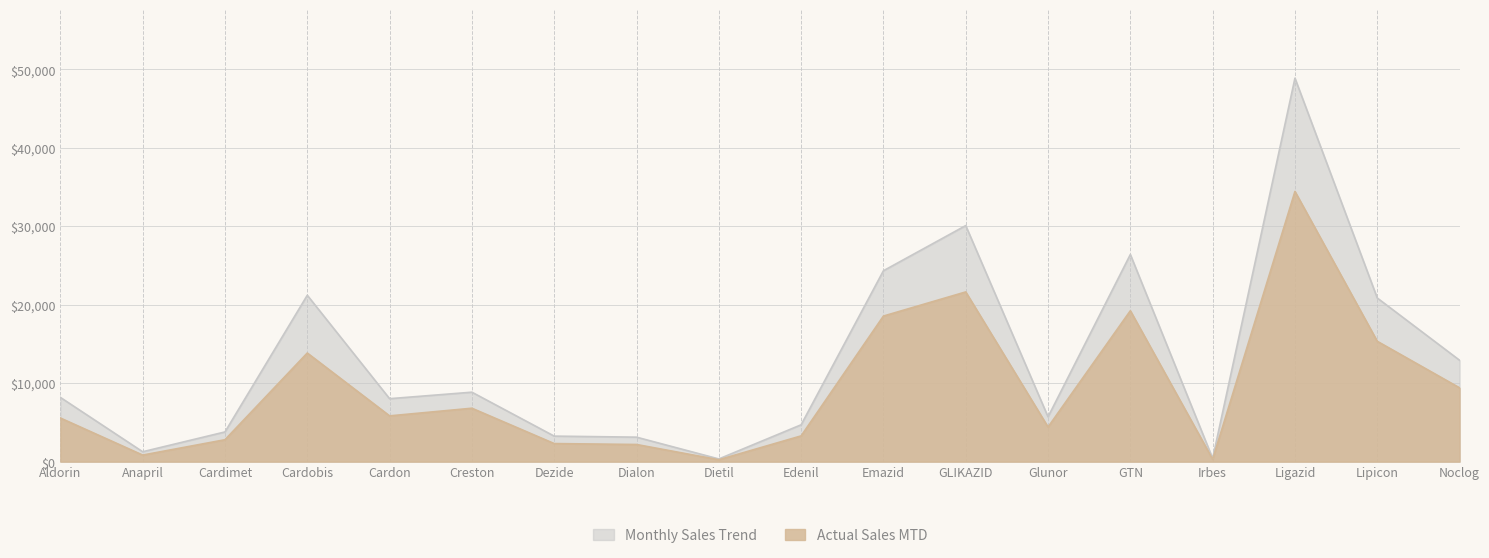

Between Dietil and Anapril, which is larger?

Anapril